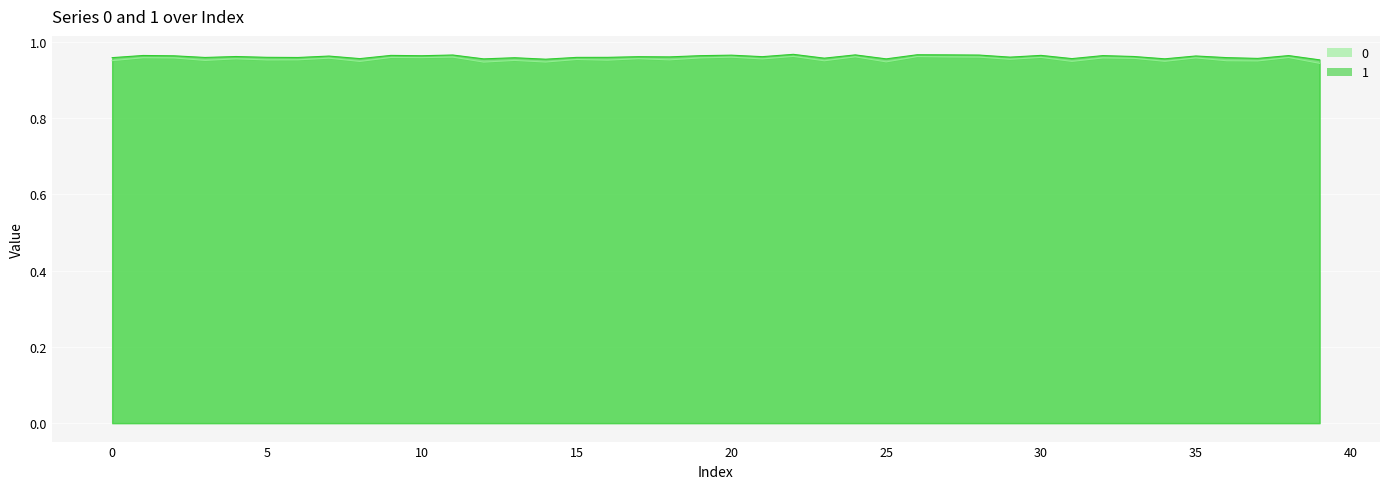

Count the 0 values in the range 0 to 1.

40